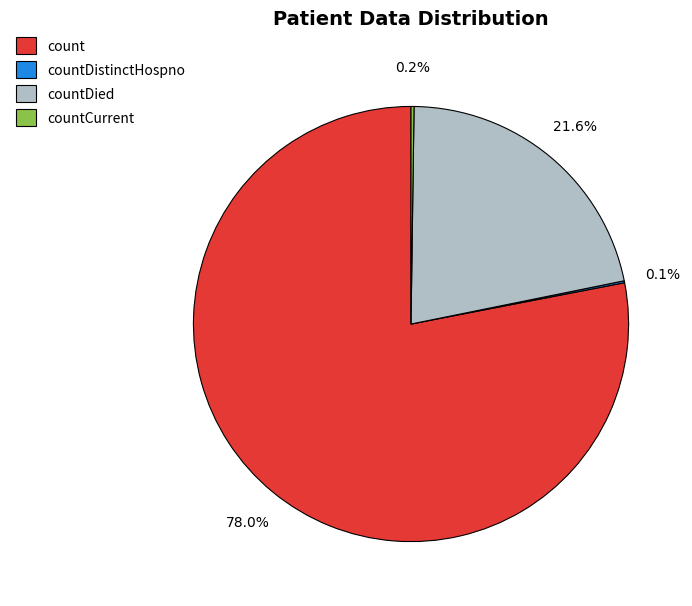

Which slice represents more than half of the pie?

count